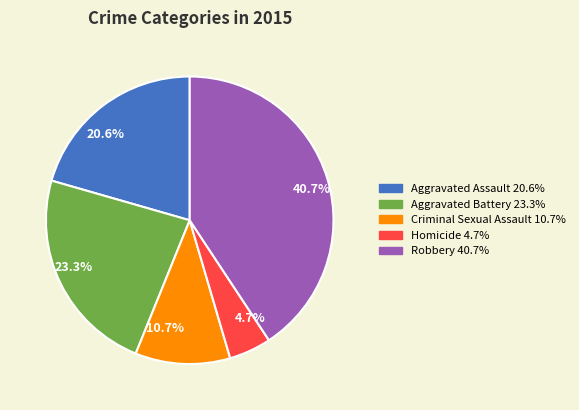

Rank the categories by value from lowest to highest.

4.7%, 10.7%, 20.6%, 23.3%, 40.7%